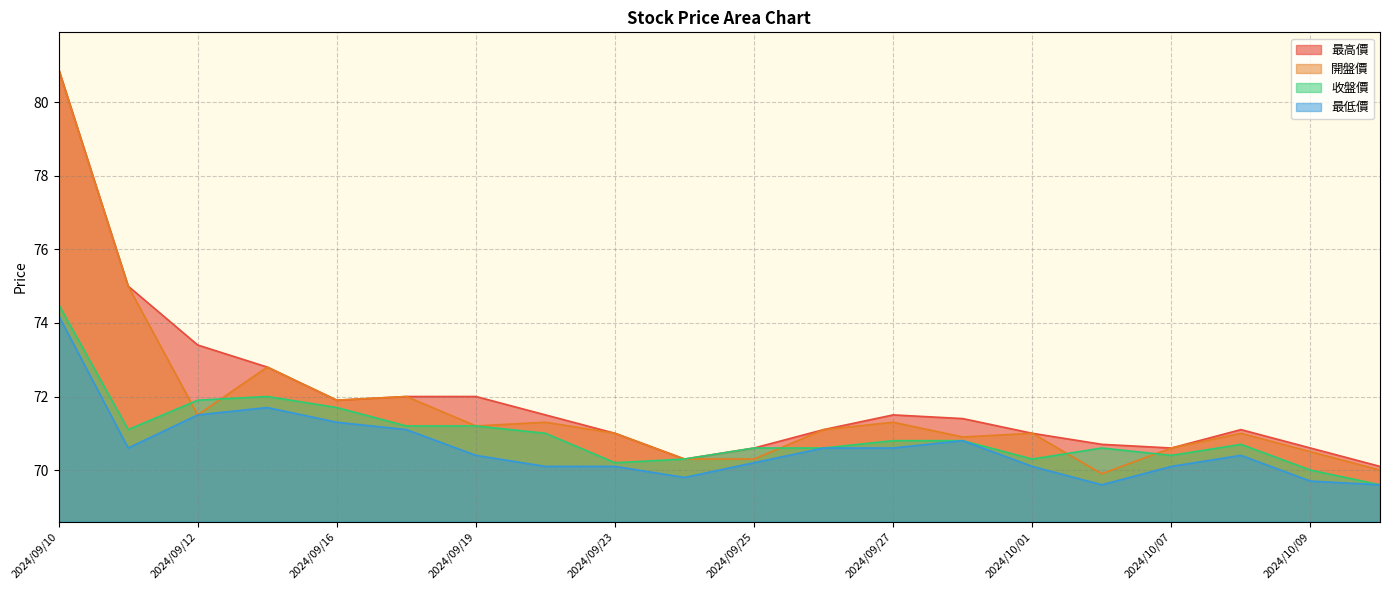

Rank the series by their average value, from highest to lowest.

最高價, 開盤價, 收盤價, 最低價